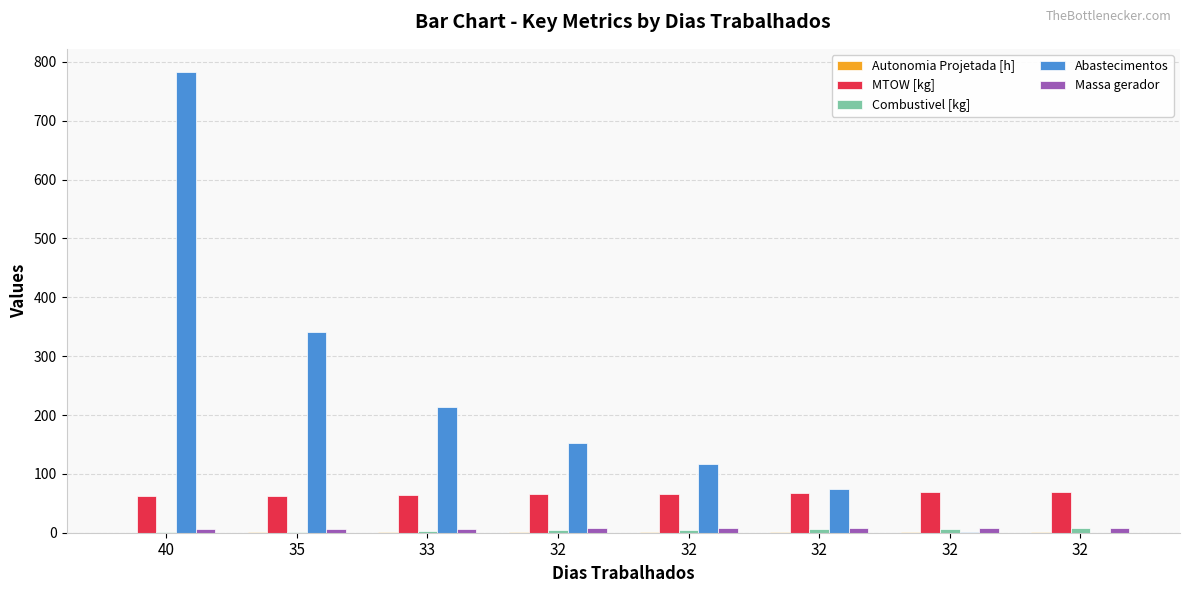

How many values in the MTOW [kg] series exceed 66?

4